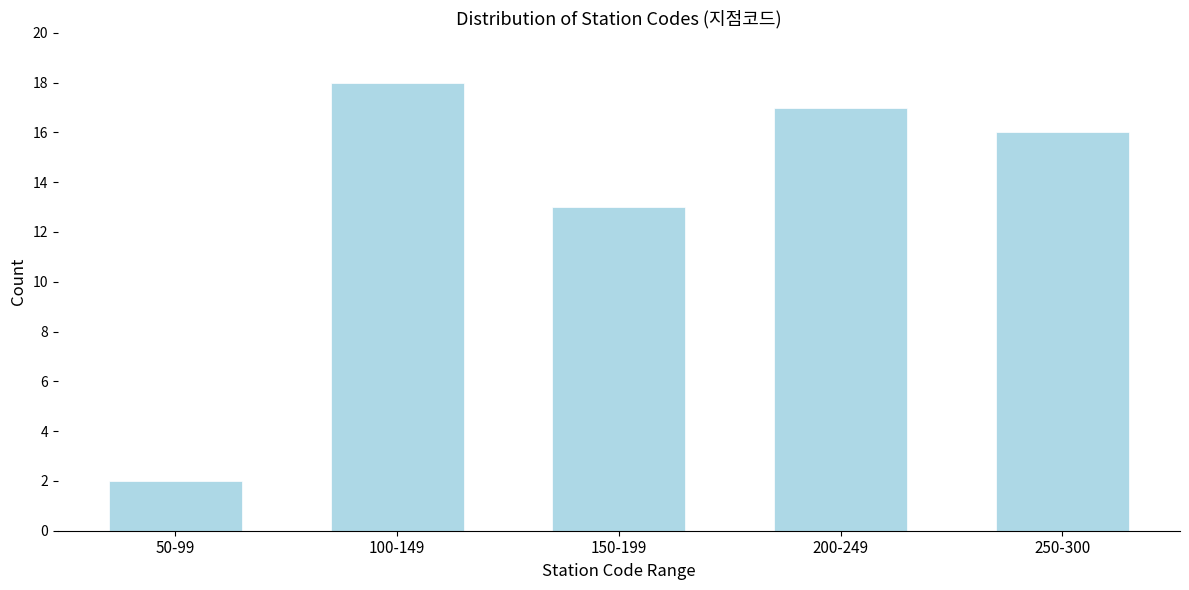

Reading right to left, what are all the values shown in this chart?

250-300=16	200-249=17	150-199=13	100-149=18	50-99=2